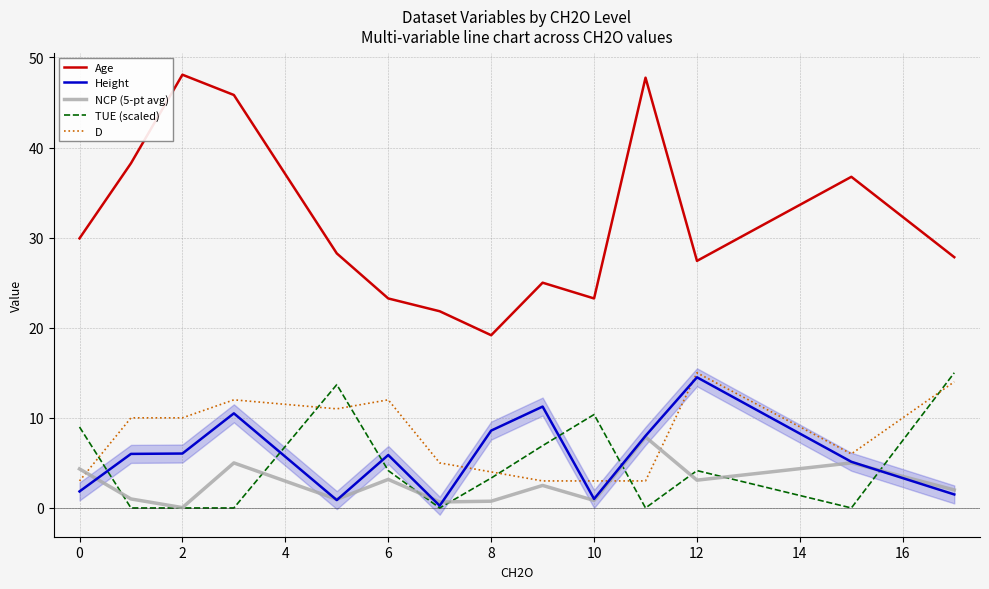

At which label does NCP (5-pt avg) reach its minimum?

2